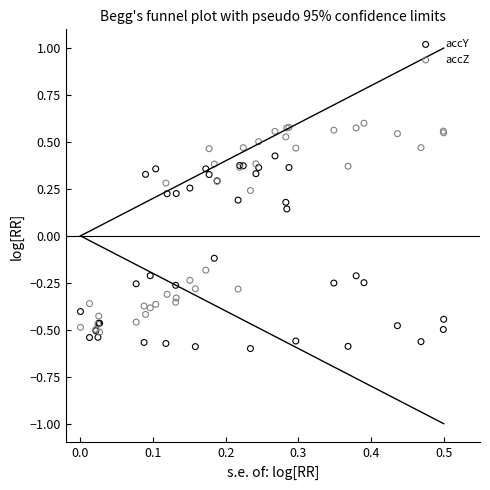

Which series reaches the maximum Y coordinate?

accZ